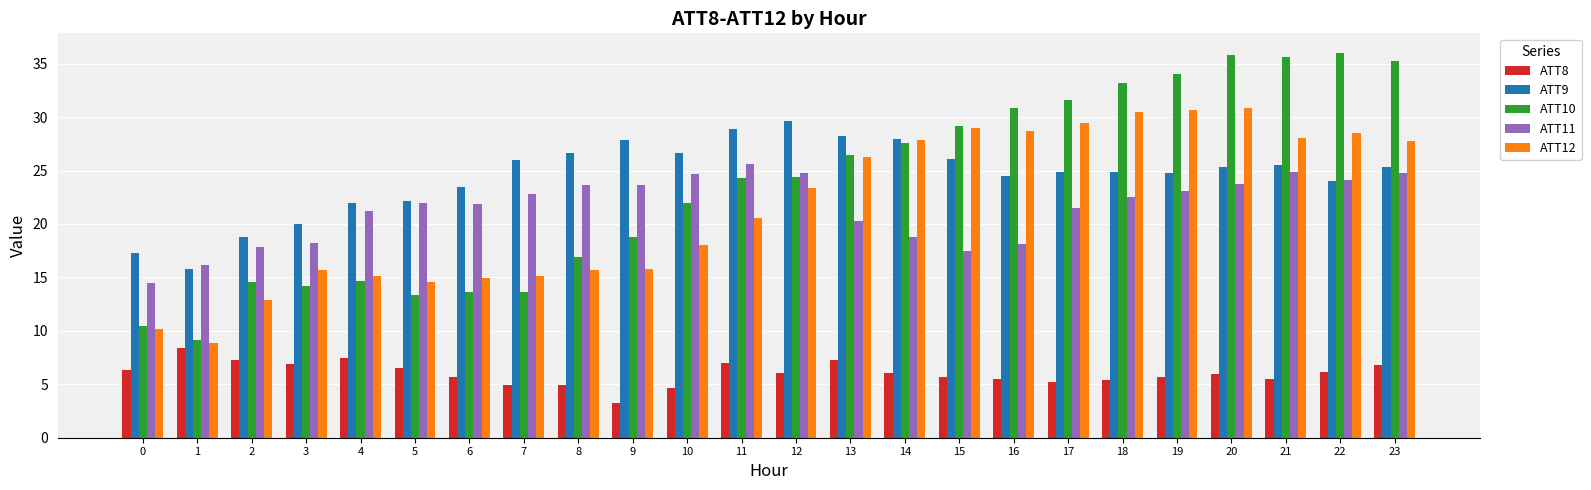

What is the greatest value displayed?

36.0